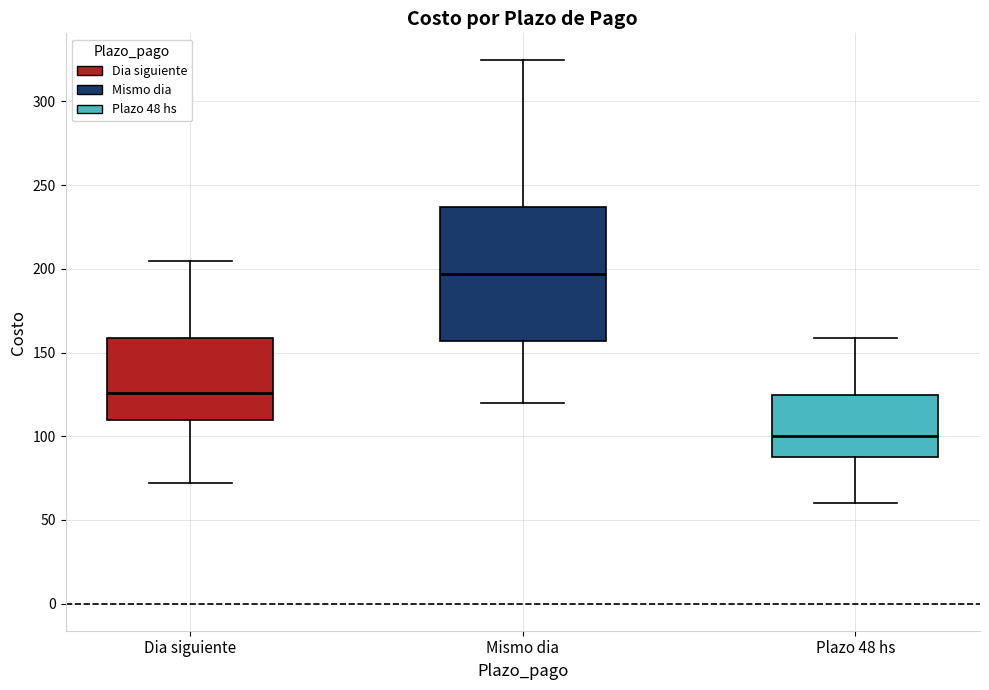

Reading left to right, read every box against the y-axis: the position of its median line, the range the box covers, and the ends of its whiskers. The values are not printed on the chart, so give them approximately, as read against the axis.

Dia siguiente: median 125, box 110 to 160, whiskers 70 to 205
Mismo dia: median 195, box 155 to 235, whiskers 120 to 325
Plazo 48 hs: median 100, box 90 to 125, whiskers 60 to 160